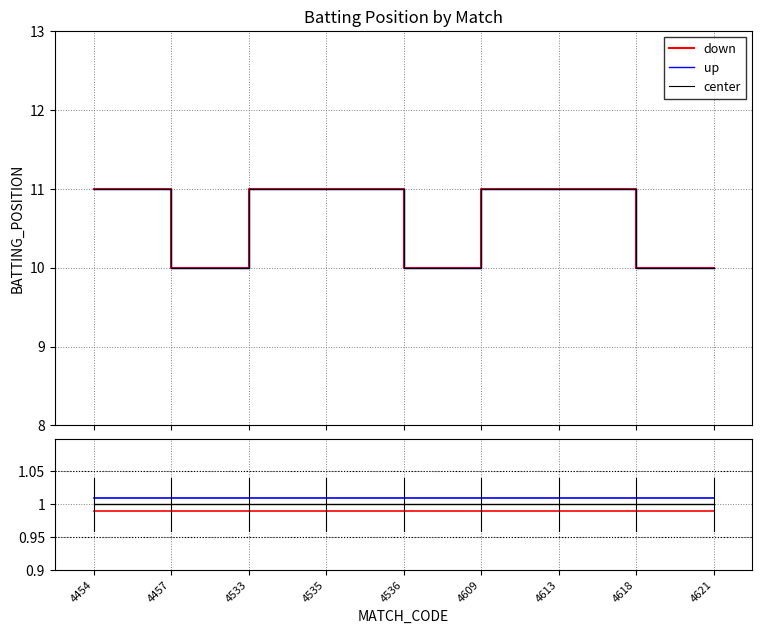

What is the sum of all down values?

8.9